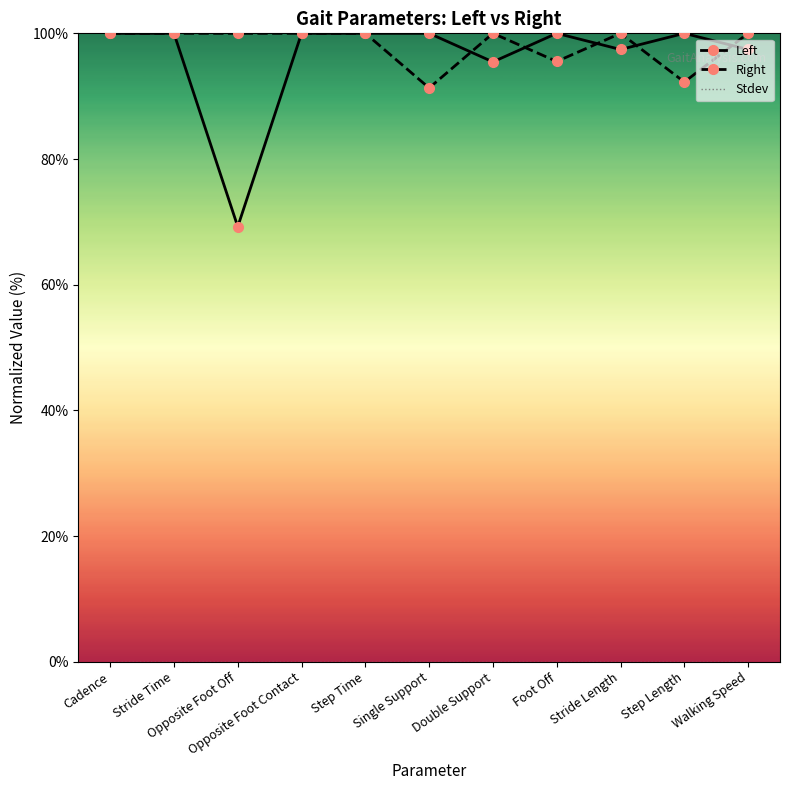

How many series are shown in this chart?

3